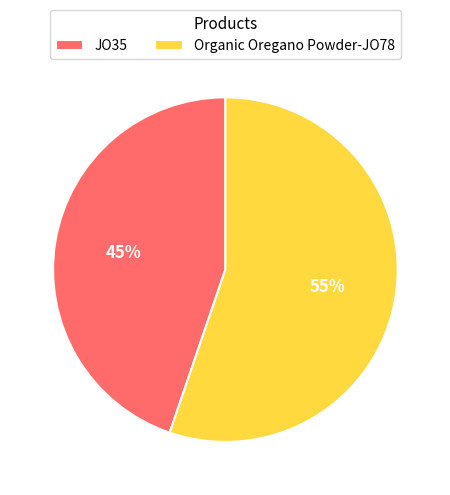

To the nearest percent, what is the difference between the JO35 and Organic Oregano Powder-JO78 slice percentages?

10%